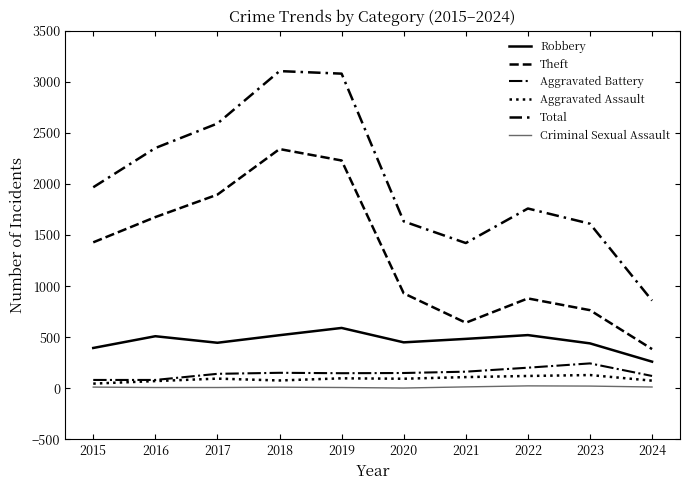

How many lines are shown in the chart?

6